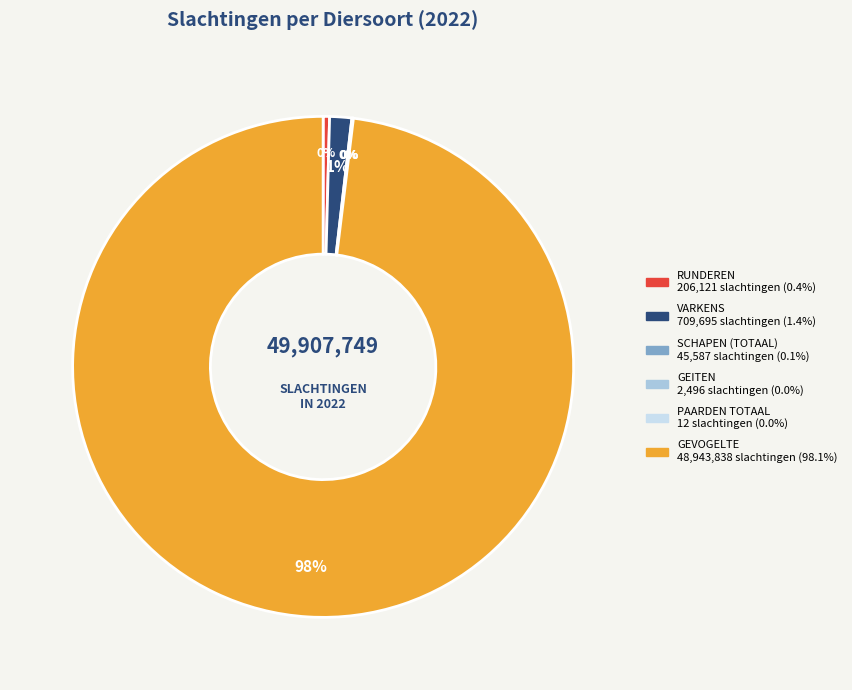

Is there a majority slice in this chart?

Yes